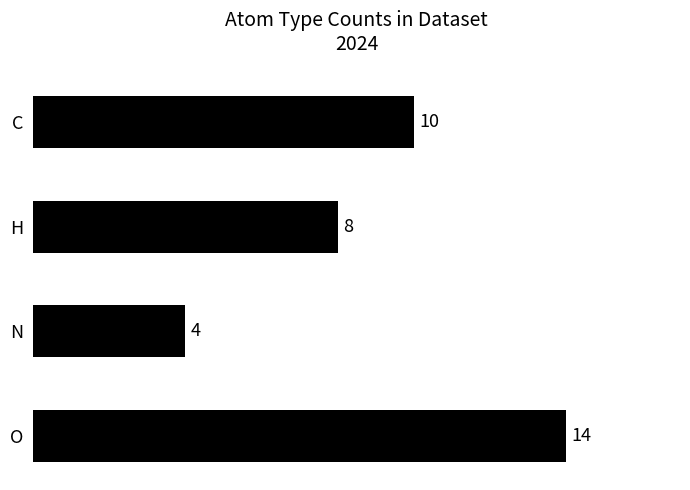

Reading top to bottom, what are all the values shown in this chart?

C=10	H=8	N=4	O=14